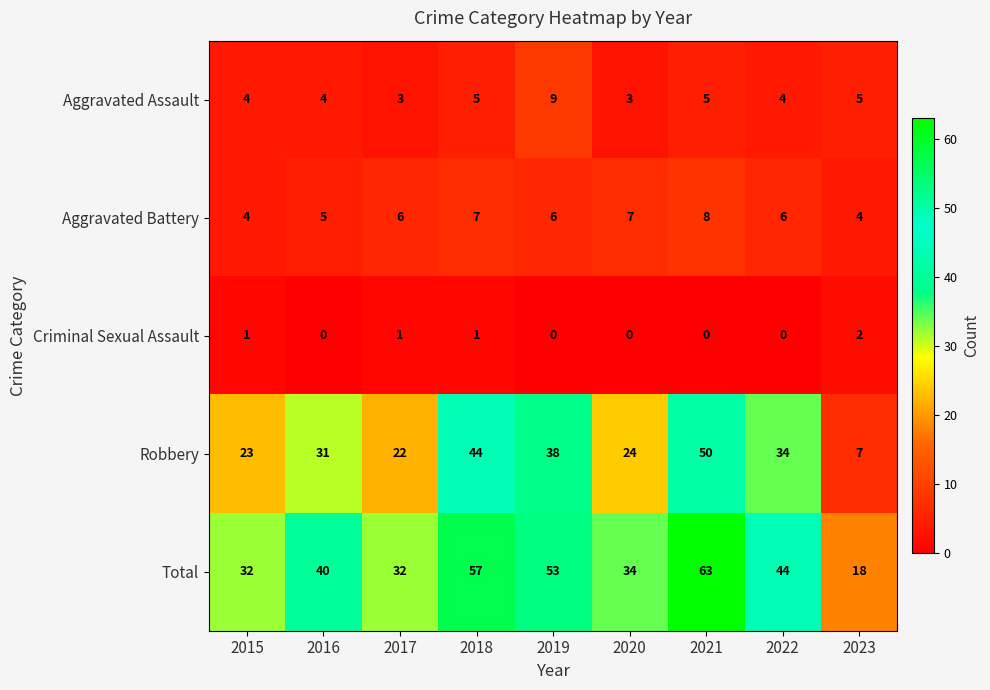

Which series changed the most between 2016 and 2021?

Total